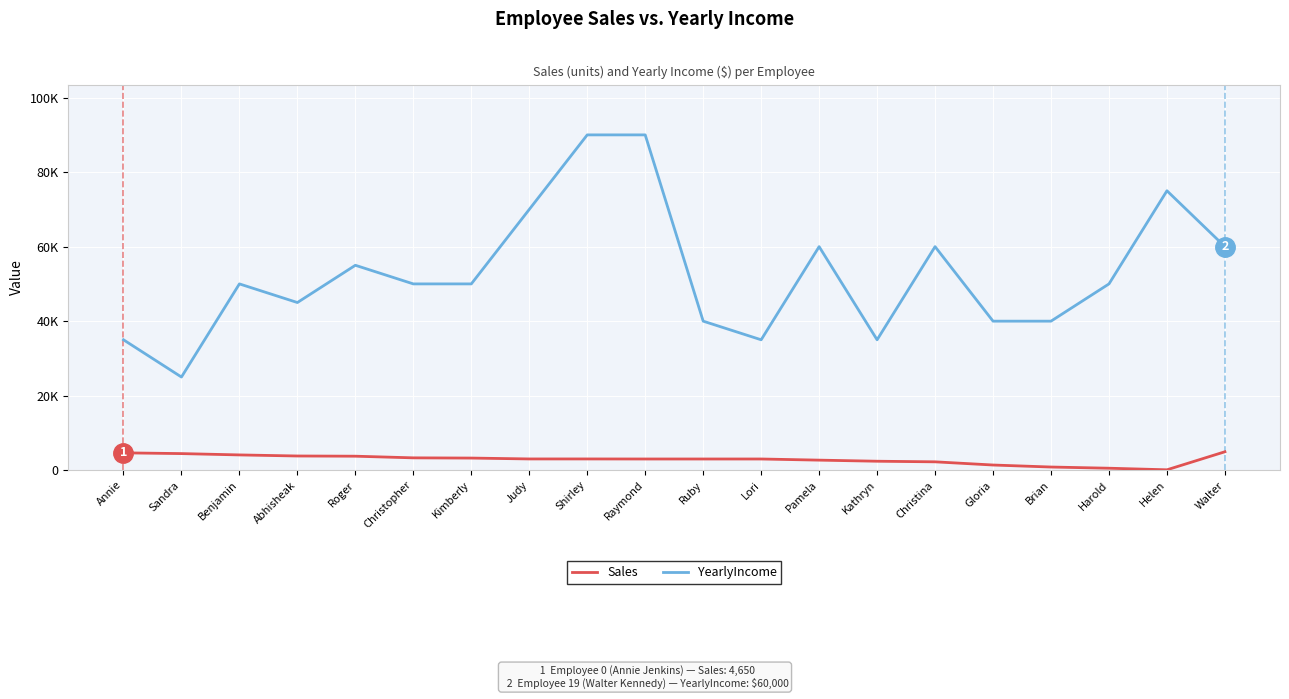

True or false: Sales has more than 0 points higher than both neighbors.

False